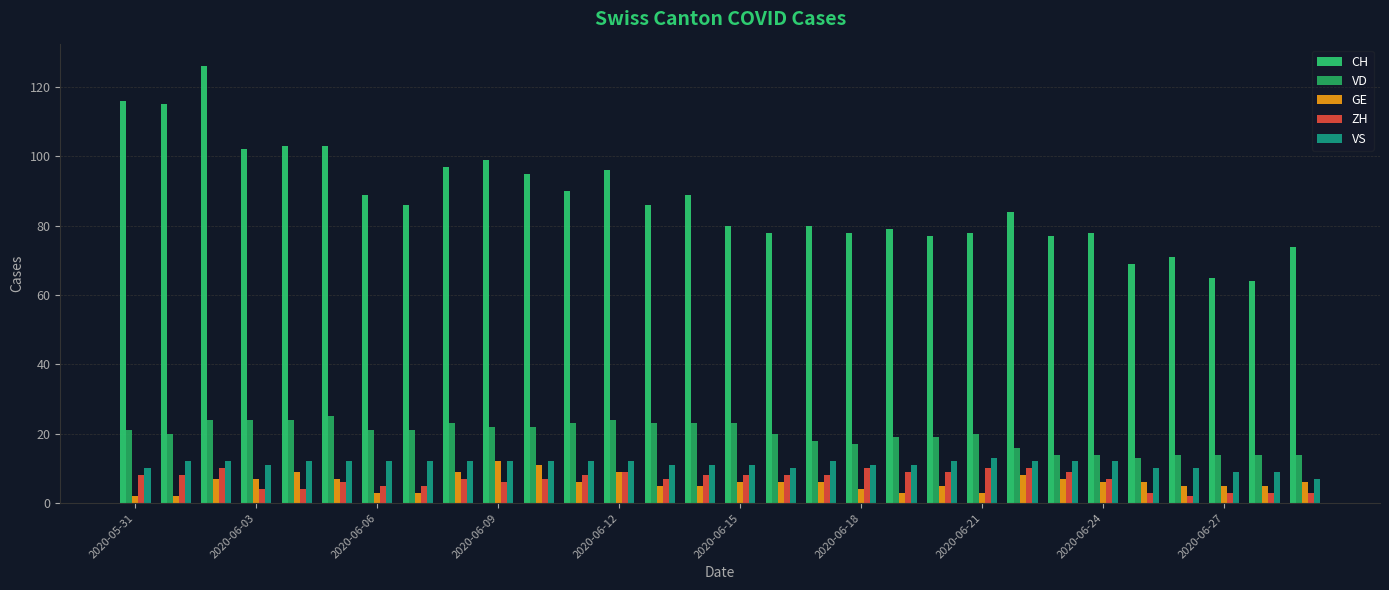

What is the smallest value displayed?

2